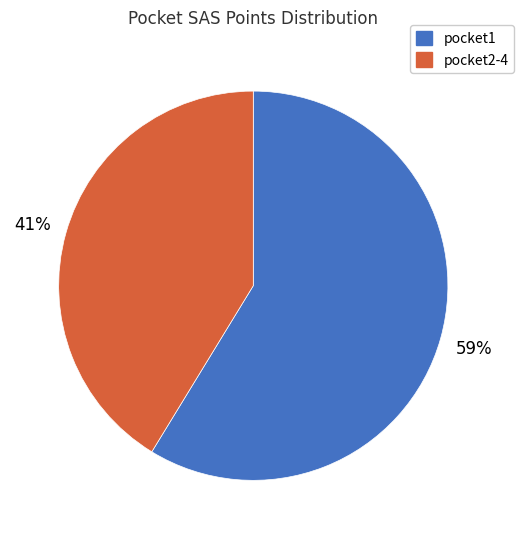

Is there a majority slice in this chart?

Yes